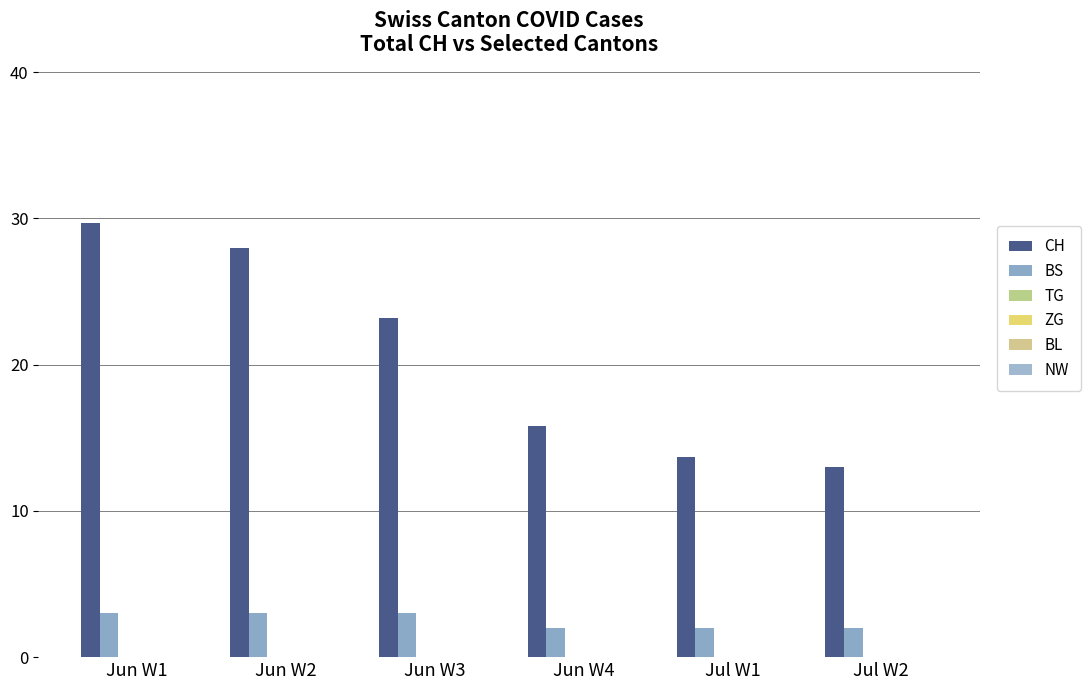

At how many categories does at least one series exceed 2?

6